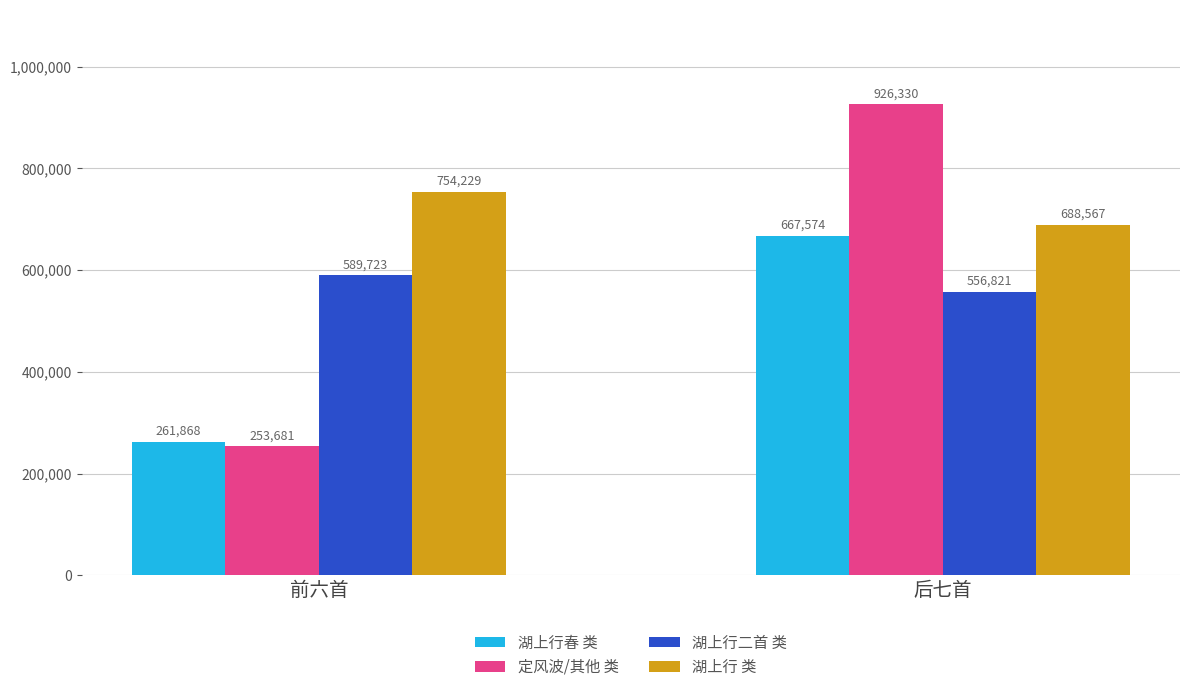

What is the label of the 1st bar from the left?

前六首